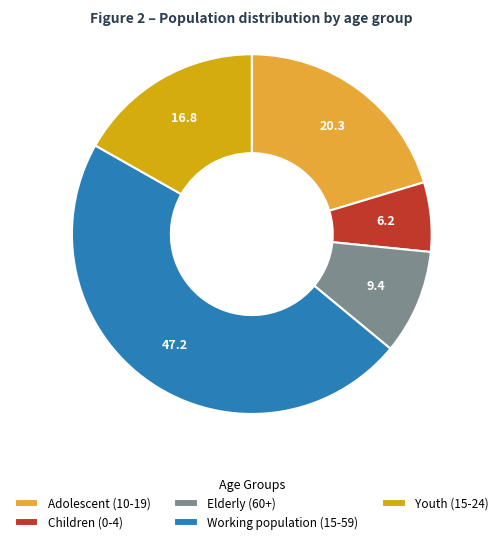

How many slices are in this pie chart?

5